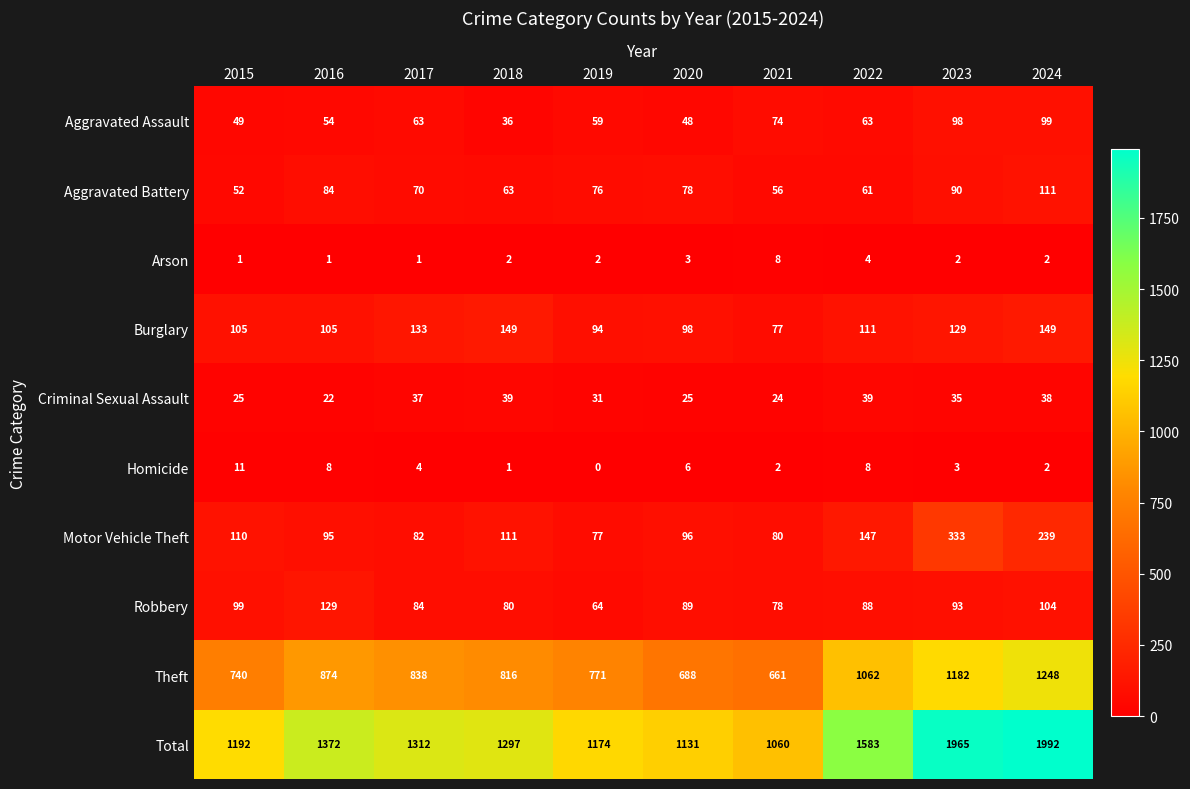

What is the difference between the second highest and second lowest values in the Total series?

834